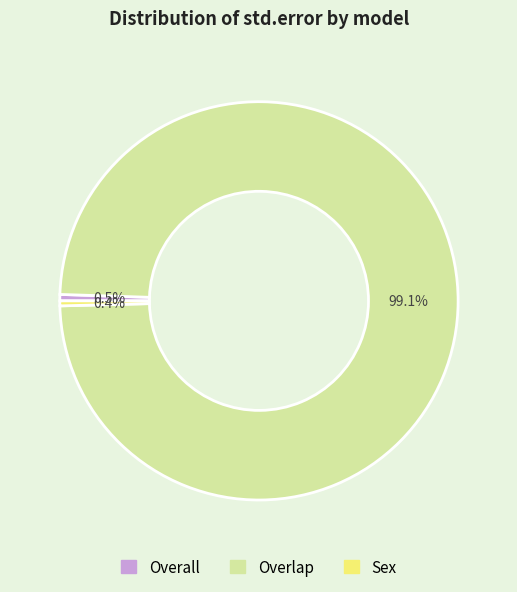

Is Overlap the majority of the pie?

Yes